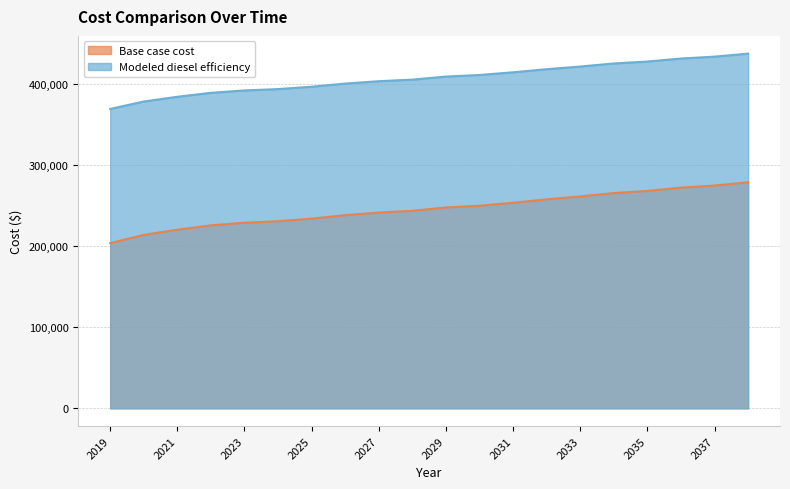

Reading left to right, list all the values displayed in this chart.

Base case cost: 203637.3	213746.0	220167.3	225524.1	228781.5	230595.6	233824.0	238072.8	241274.6	243434.8	247552.1	249696.4	253370.5	257542.5	261187.5	265328.6	267925.8	272037.8	274580.2	278671.9
Modeled diesel efficiency: 368945.3	378135.0	383972.6	388842.4	391803.7	393452.9	396387.7	400250.3	403161.1	405124.9	408867.9	410817.2	414157.3	417950.1	421263.7	425028.4	427389.4	431127.6	433438.9	437158.6